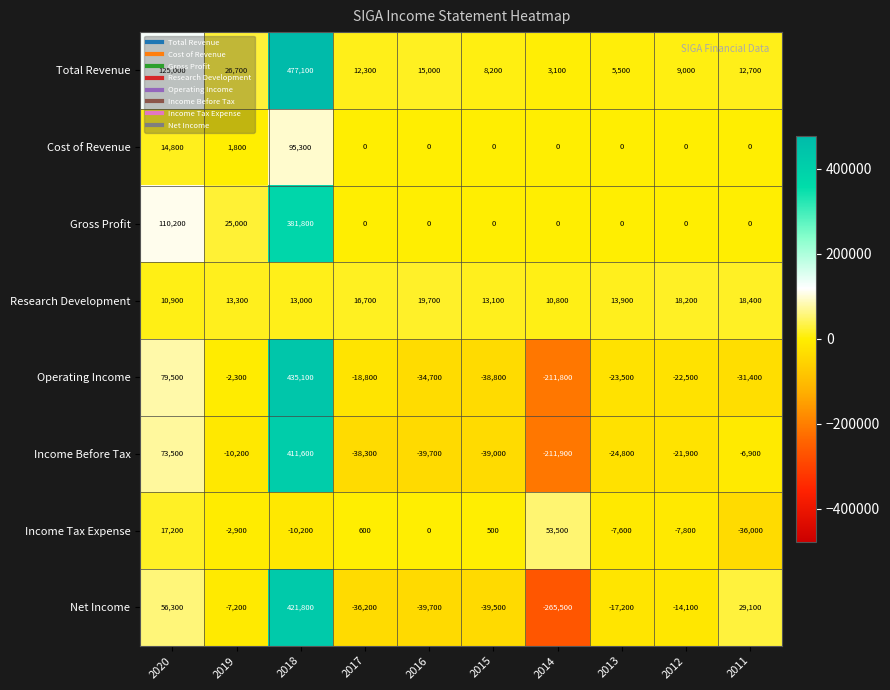

What is the average value of the Gross Profit series?

51700